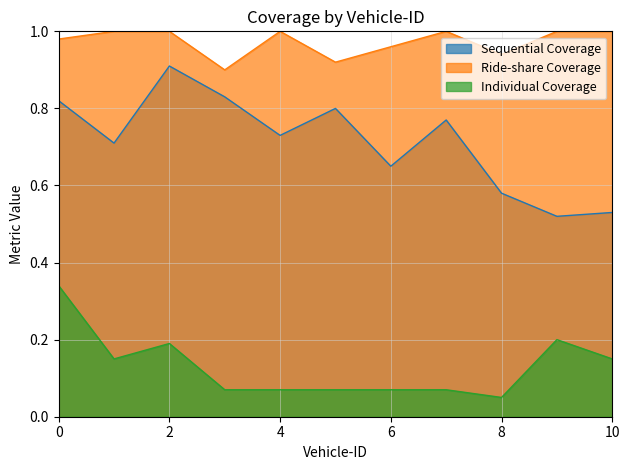

Does the chart have visible grid lines?

Yes